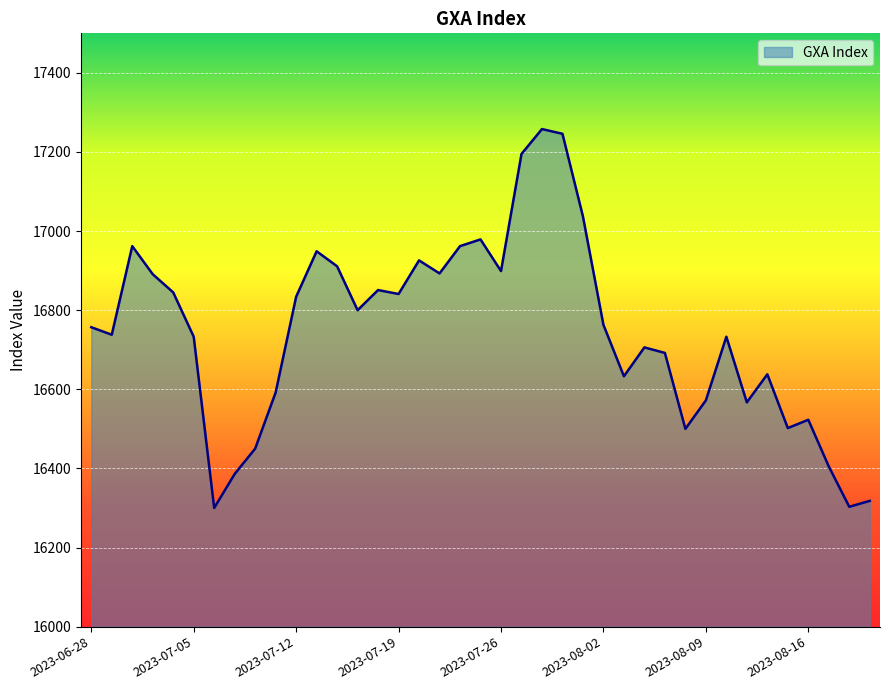

What is the difference between the maximum and minimum values?

958